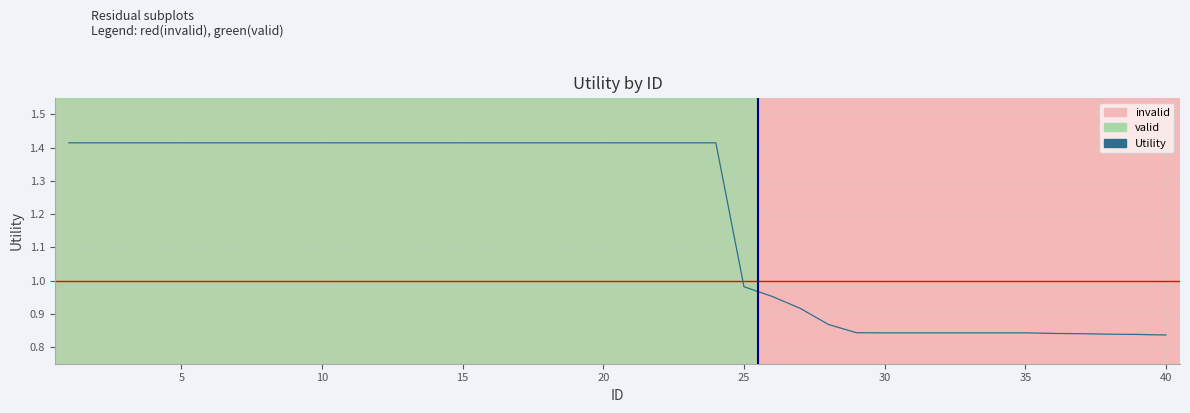

How many lines are shown in the chart?

1